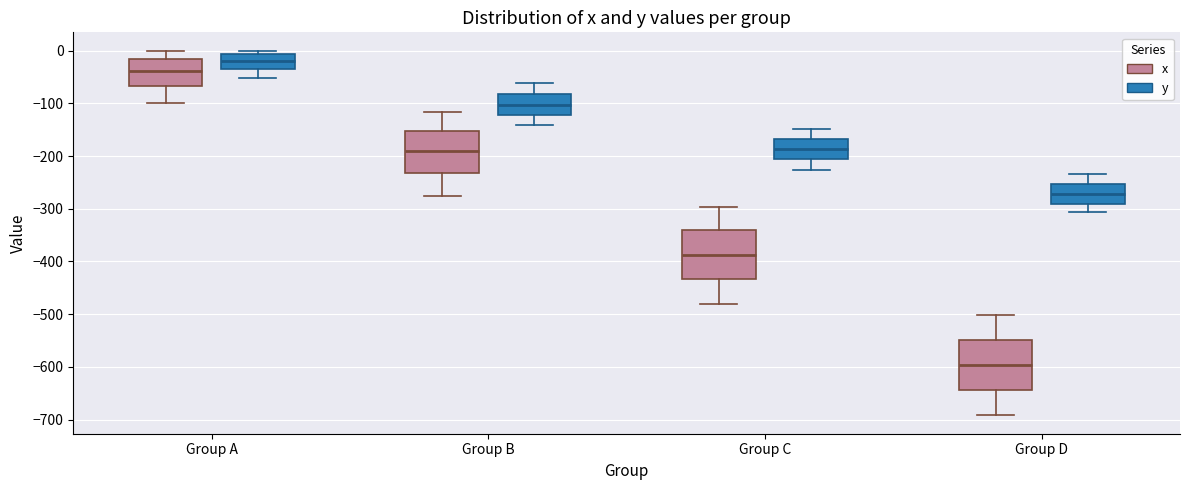

Where does the median line of the box for Group D (x) sit on the y-axis? The values are not printed on the chart, so give them approximately, as read against the axis.

-600